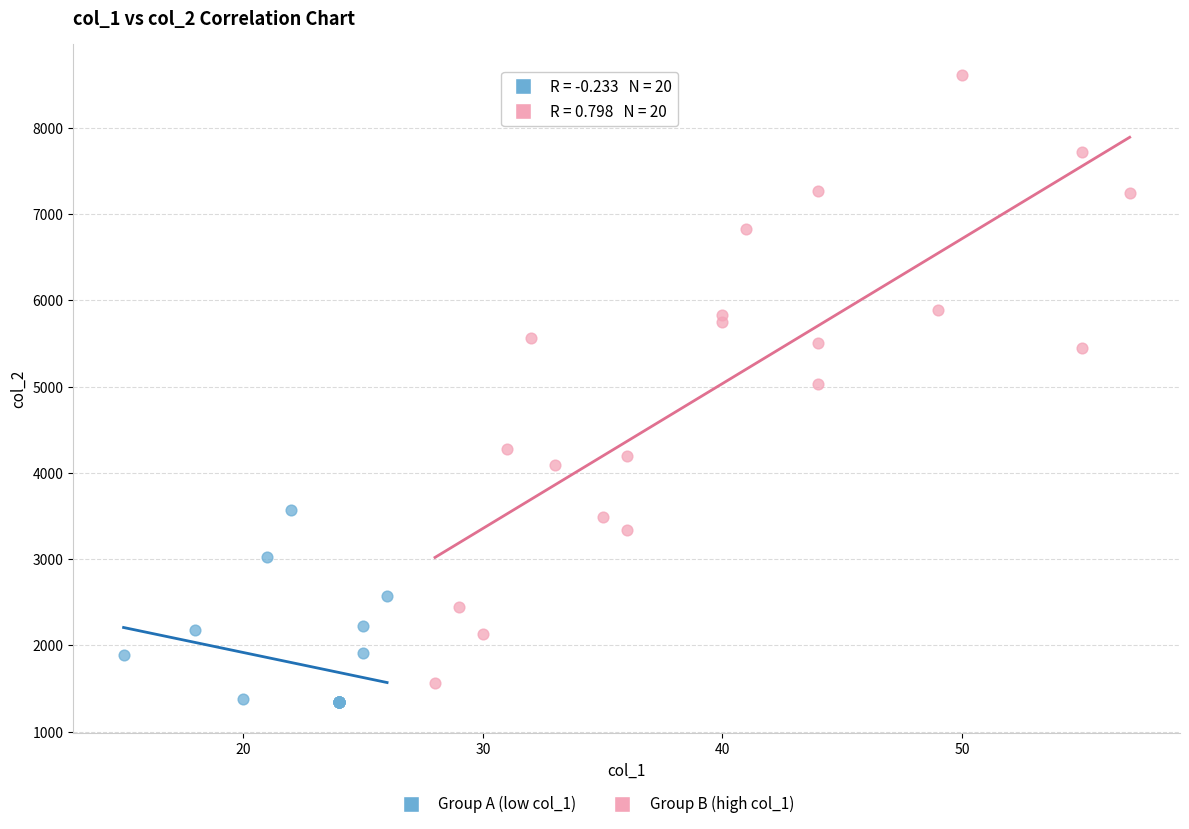

Which series has the widest spread of Y values?

Group B (high col_1)